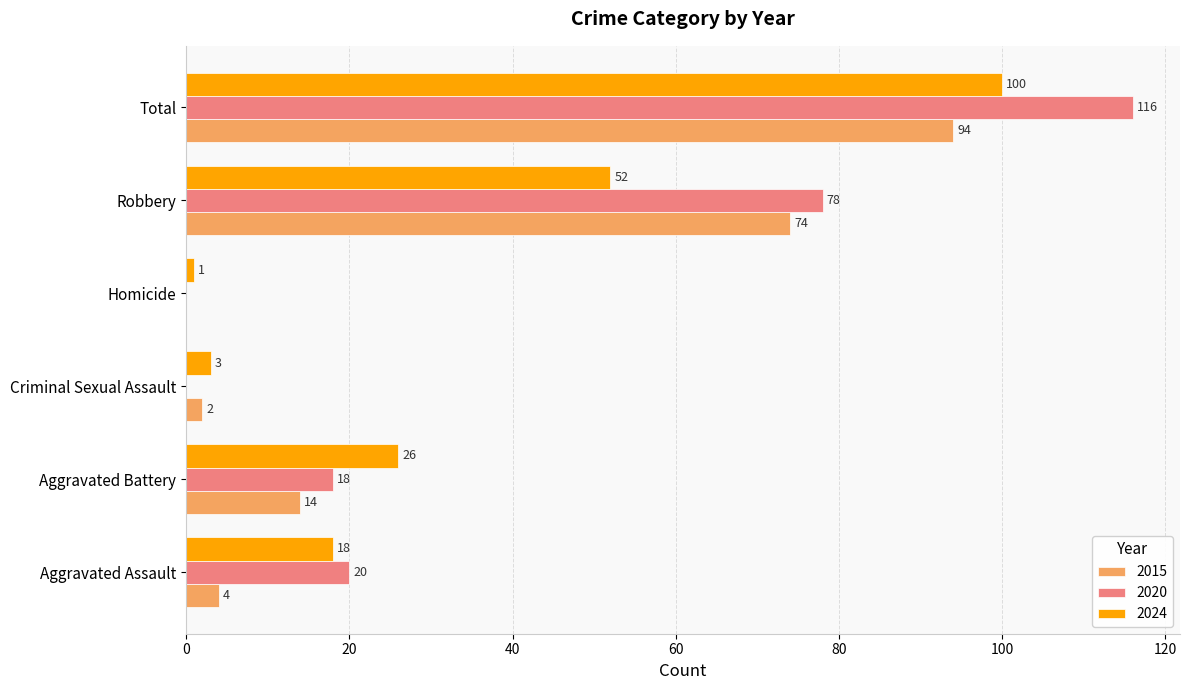

At which category is the sum across all series the highest?

Total